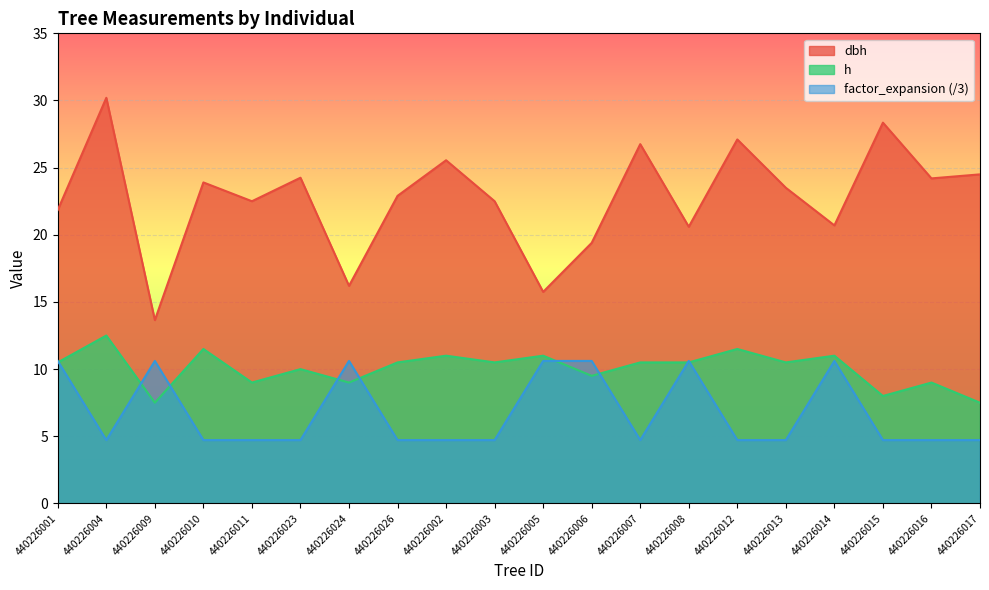

At which category does h reach its first local valley?

440226009